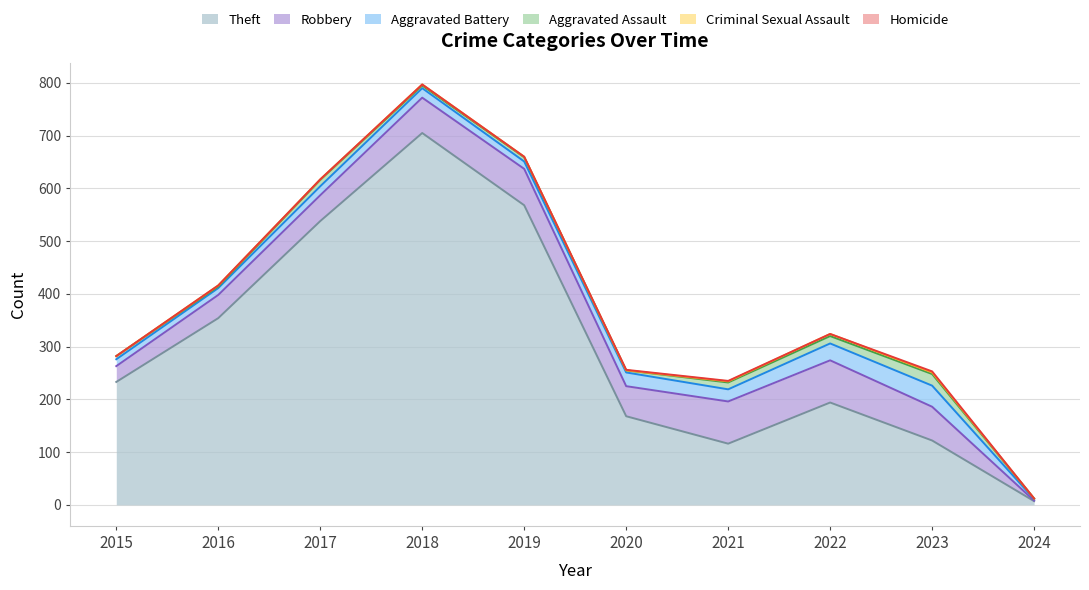

True or false: Aggravated Assault and Homicide cross at least once.

False